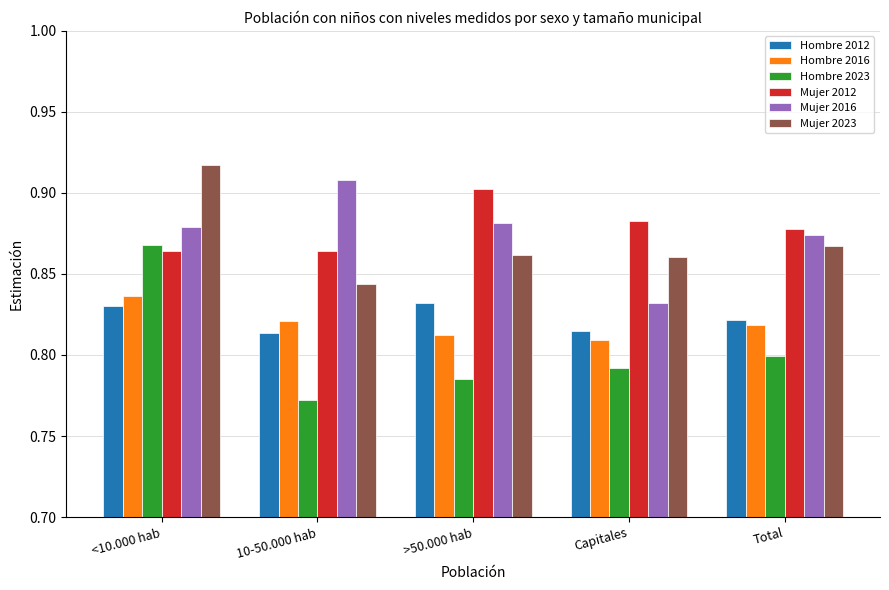

What is the label of the 3rd bar from the right?

>50.000 hab